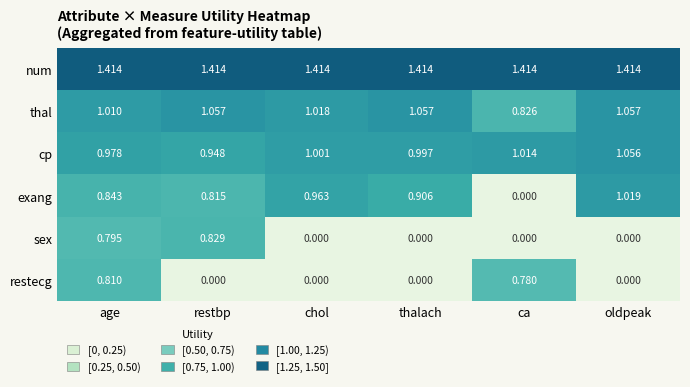

Which series has the largest range (max minus min)?

exang